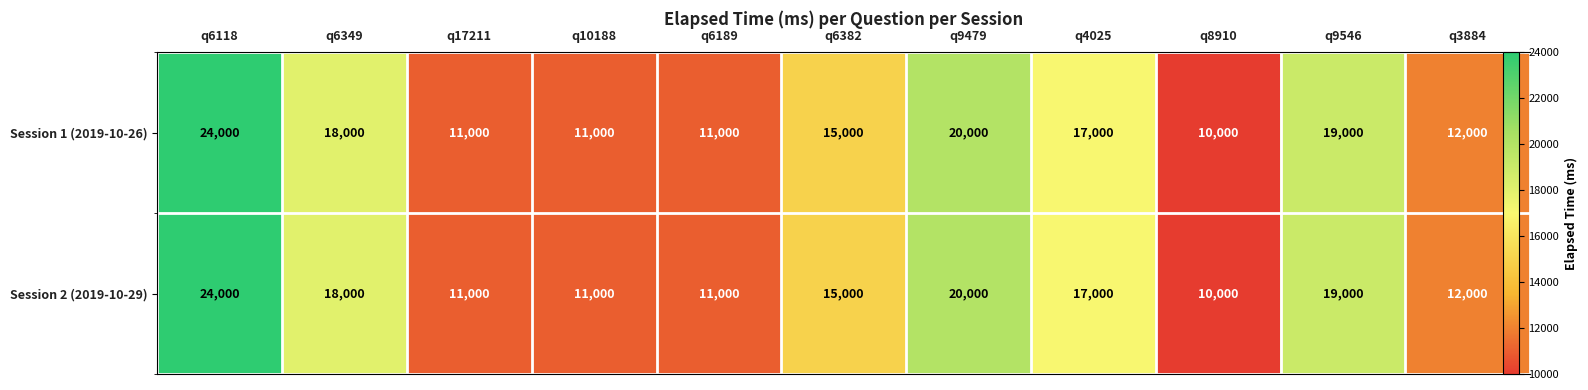

Which series changed the most between q6382 and q9546?

Session 1 (2019-10-26)